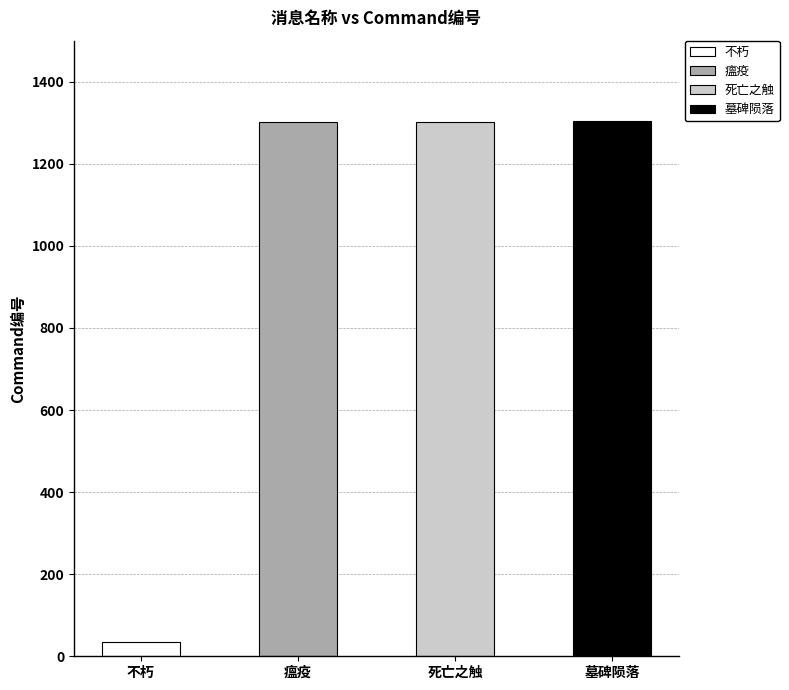

What is the smallest value displayed?

36